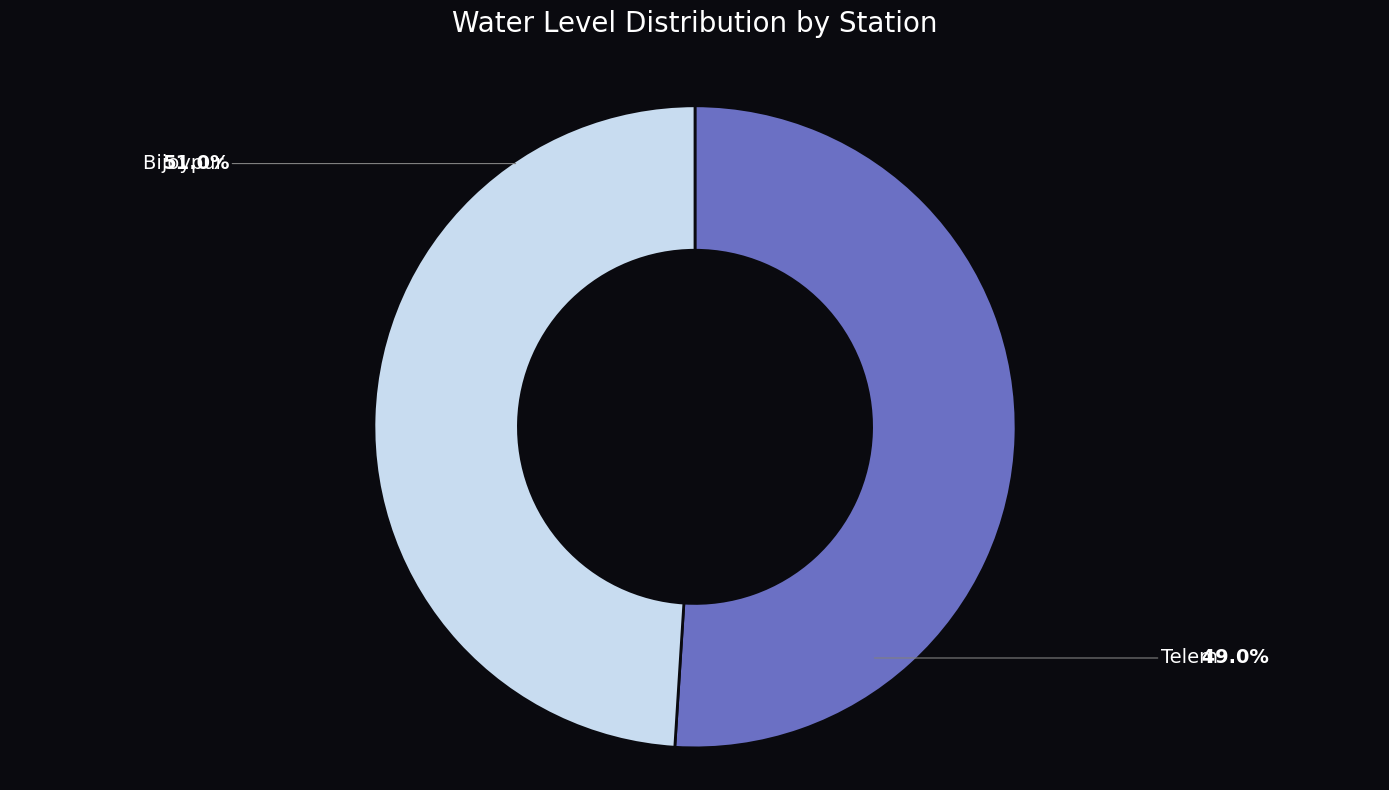

How many segments does this pie chart have?

2